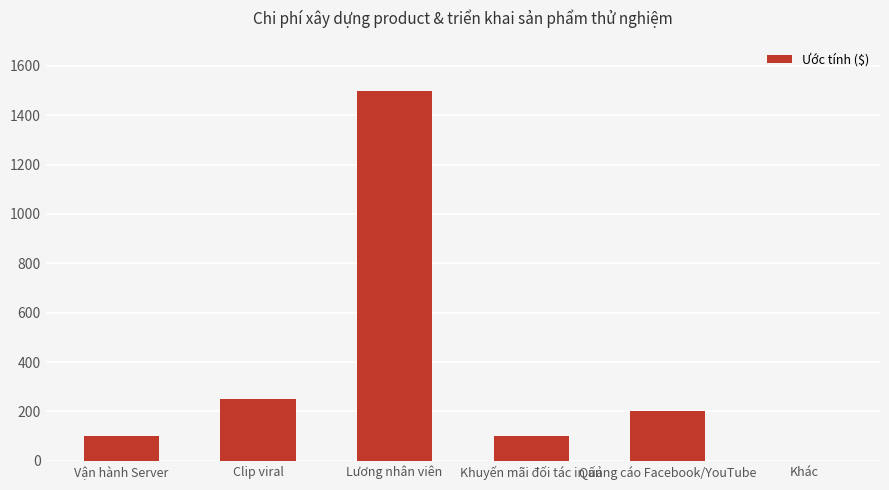

What is the sum of the values at Khuyến mãi đối tác in ấn and Khác?

100